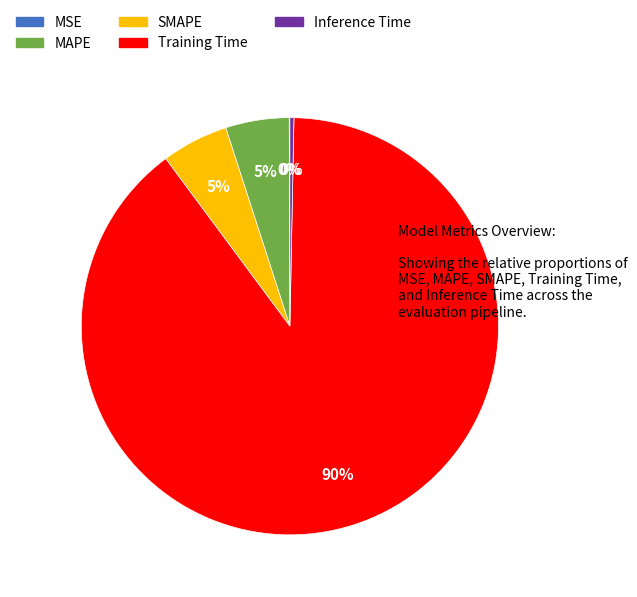

Is it true that MAPE is 5% of the pie?

True